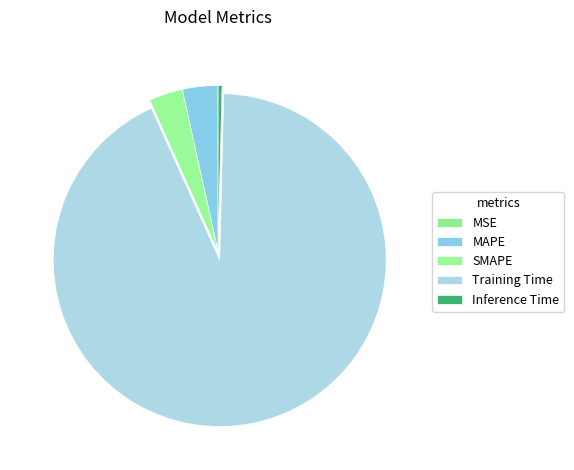

What percentage is the MAPE slice, to the nearest percent?

3%